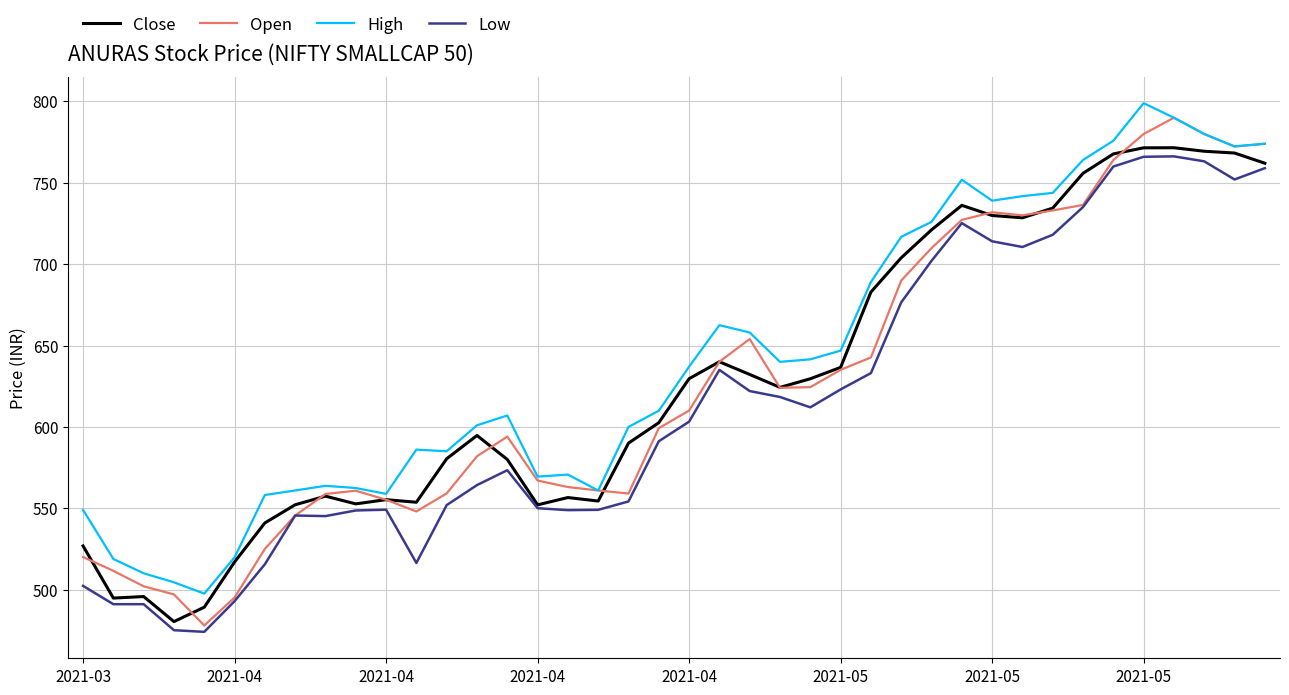

Which series has the largest range (max minus min)?

Open